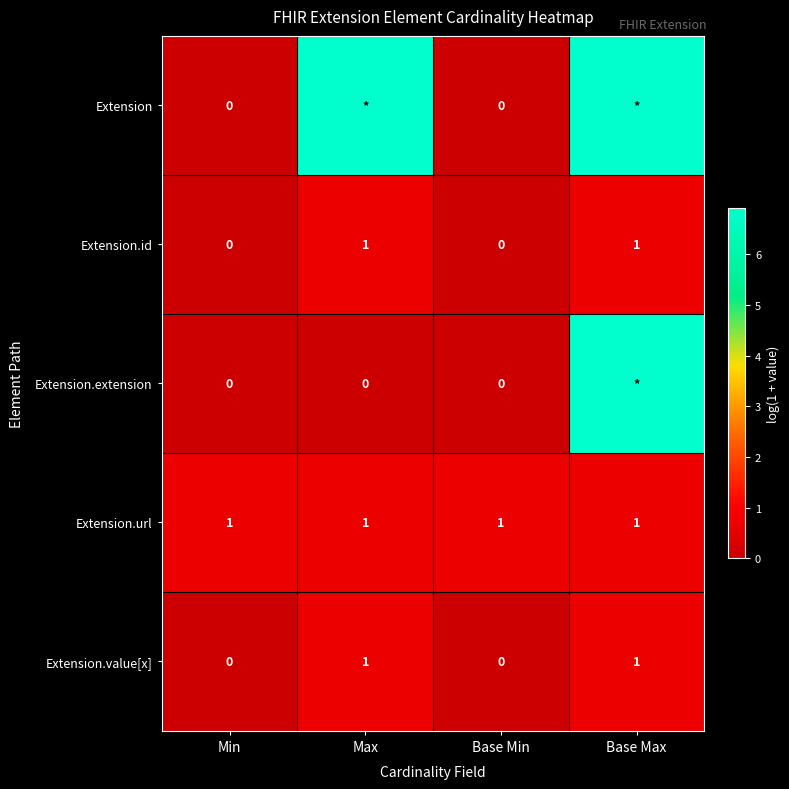

What is the maximum value for Extension?

6.9